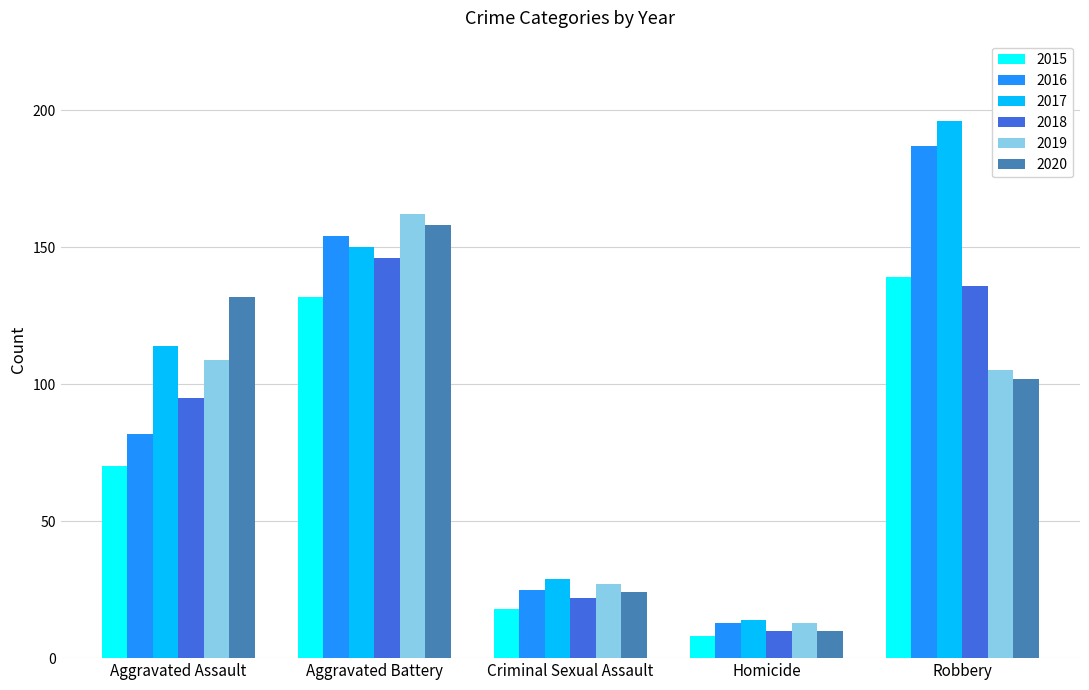

What is the difference between the second highest and minimum values in the 2018 series?

126